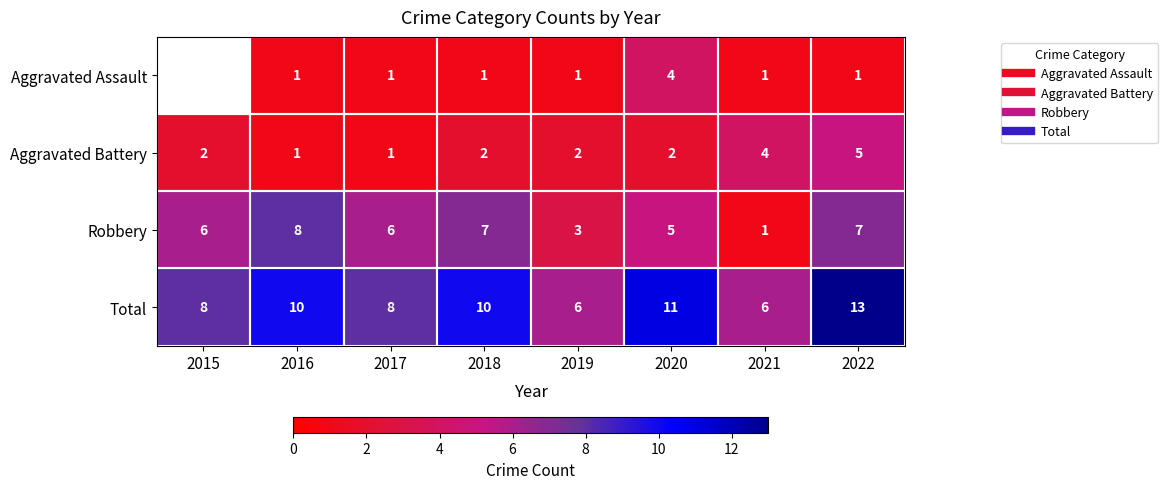

Between 2015 and 2017, which is larger?

2017